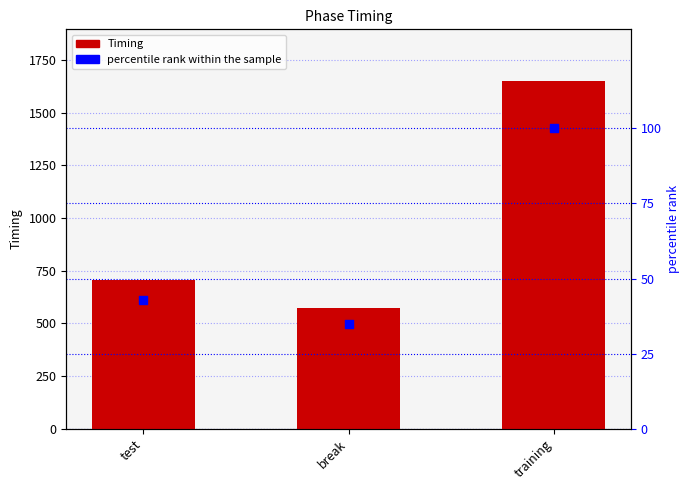

At which category is the sum across all series the highest?

training